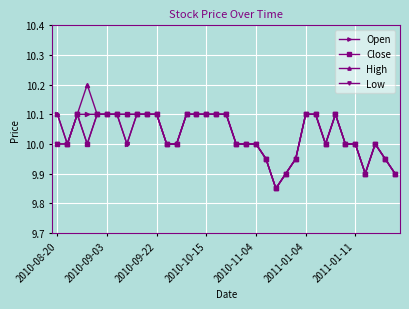

Which series has the largest total across all categories?

High